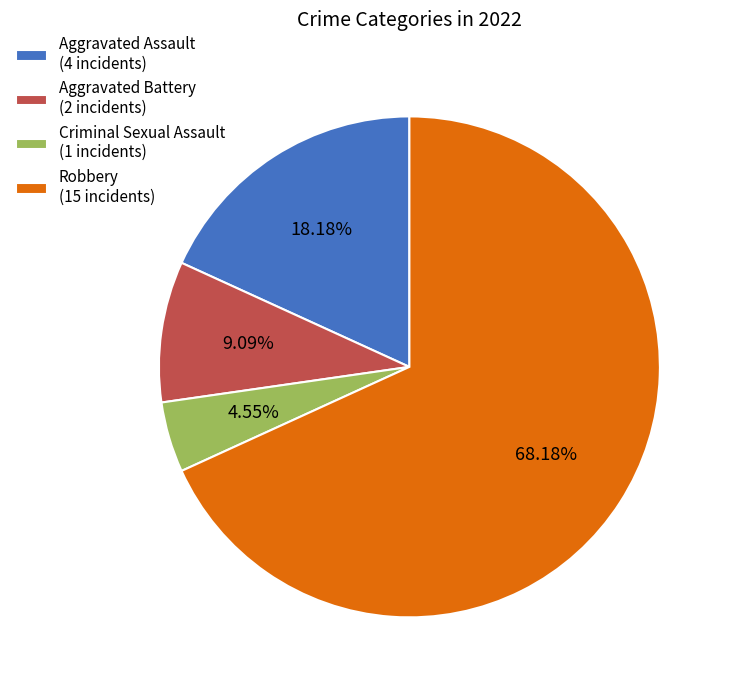

Which has a higher value, Robbery or Criminal Sexual Assault?

Robbery